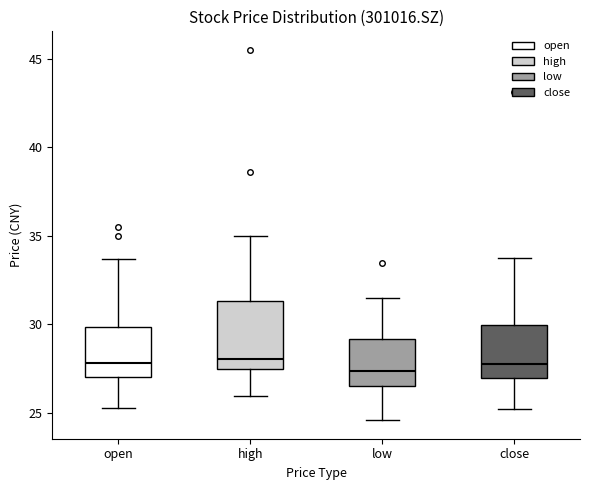

Comparing the boxes themselves (not the whiskers), which one is the tallest?

high